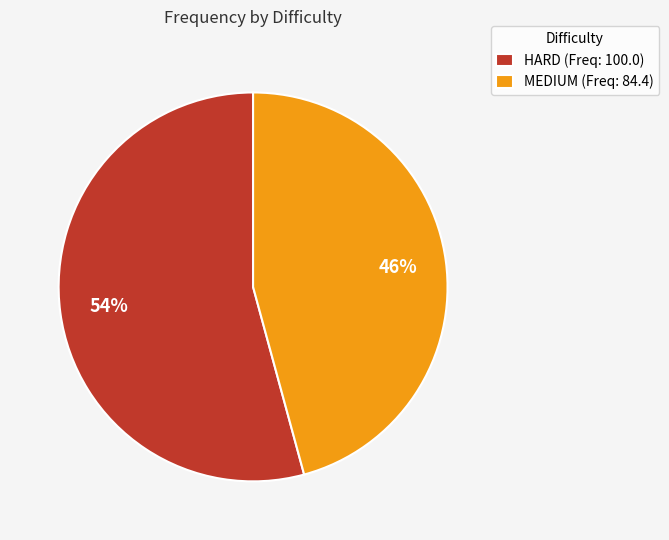

What is the largest slice in the pie chart?

HARD